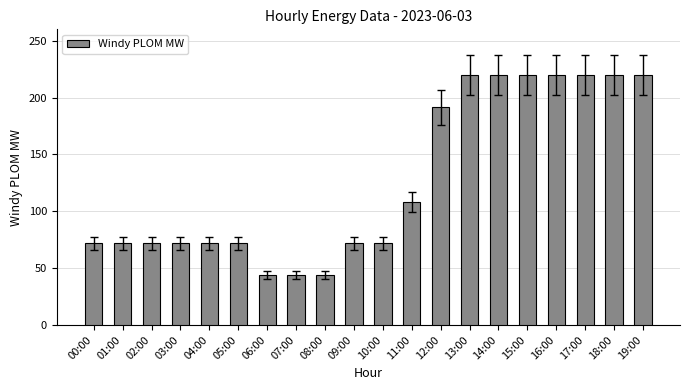

Reading right to left, extract all data points from this chart.

219.6	219.6	219.6	219.6	219.6	219.6	219.6	191.3	108.2	71.8	71.8	44.2	44.2	44.2	71.8	71.8	71.8	71.8	71.8	71.8